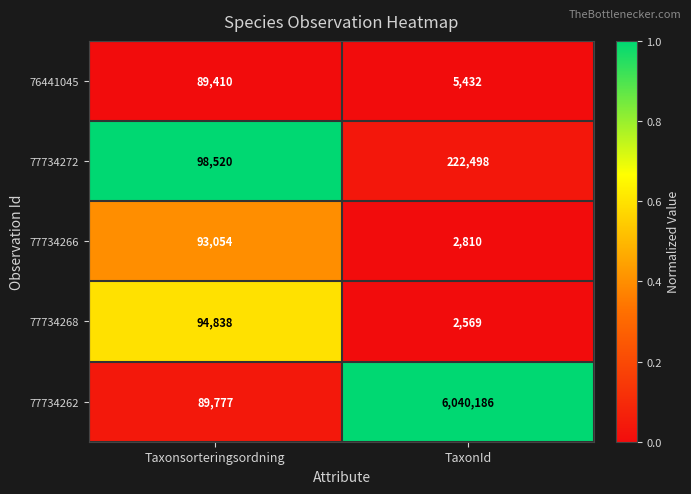

Rank the series by their maximum value, from lowest to highest.

76441045, 77734266, 77734268, 77734272, 77734262